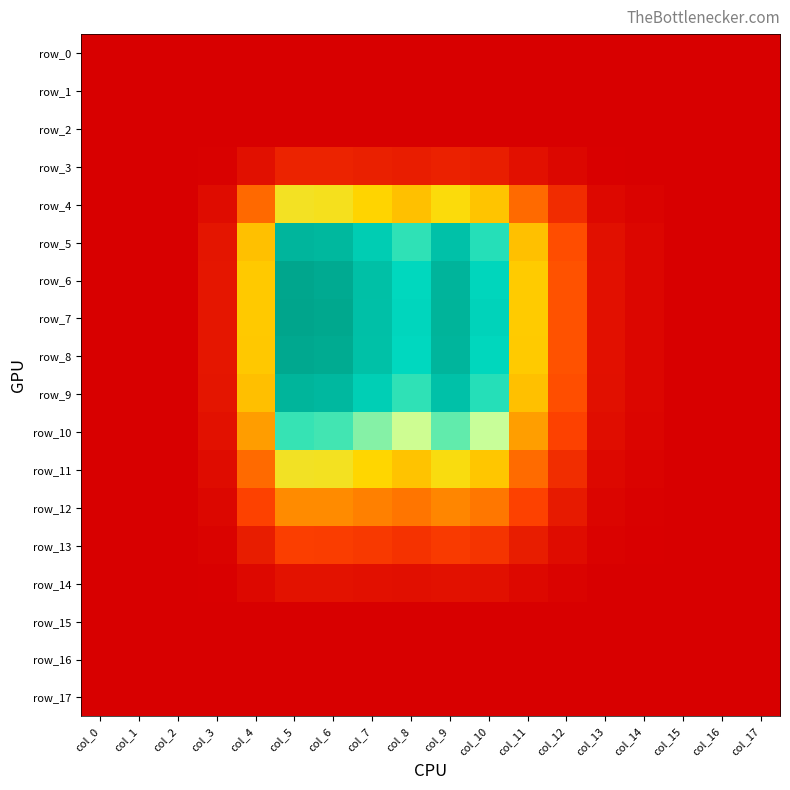

Which series has the widest spread of values?

row_7